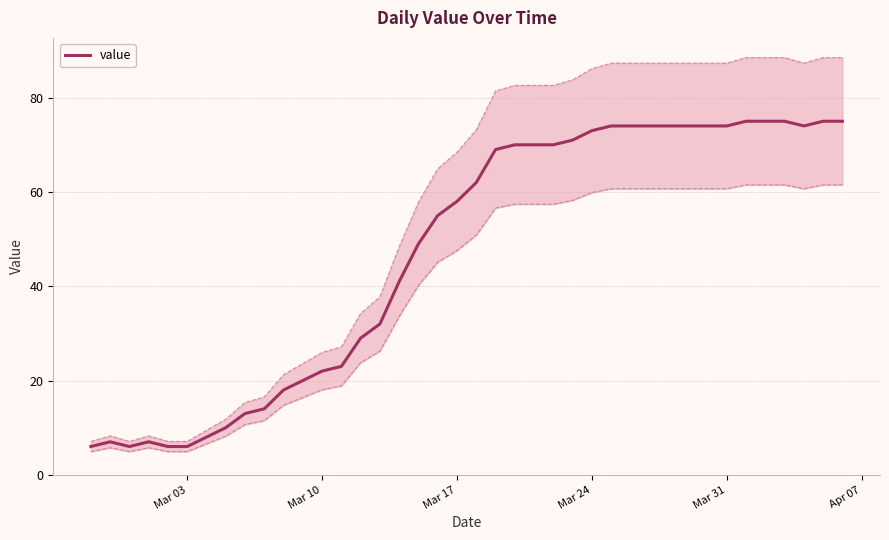

What is the maximum value shown in the chart?

75